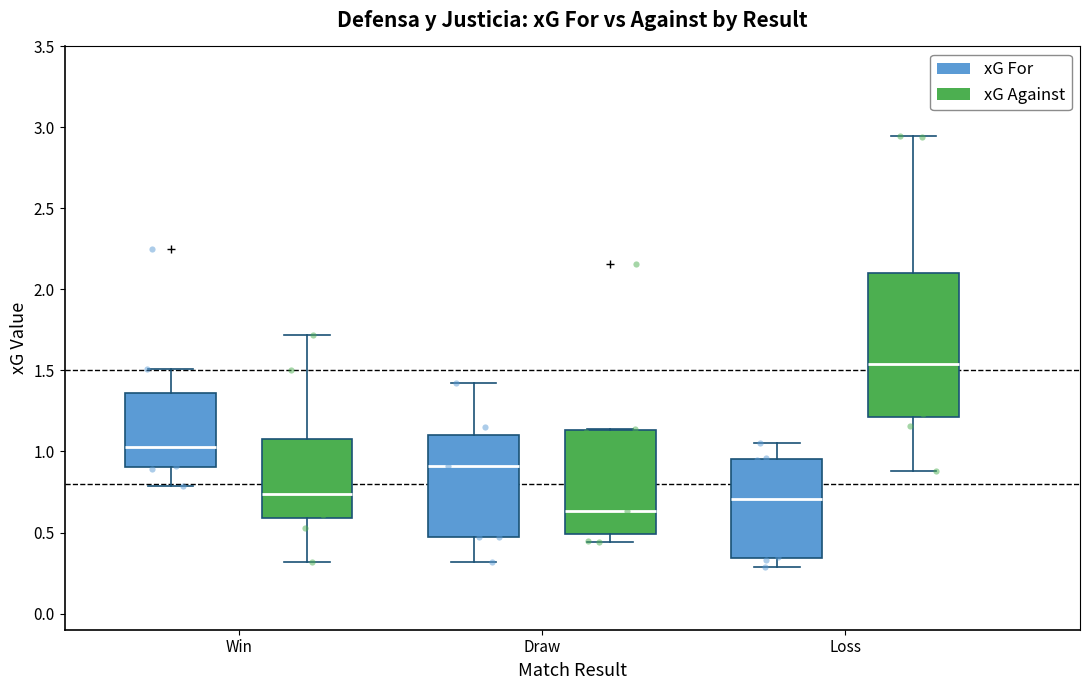

Reading left to right, transcribe this box plot: for each box, give where its median line is, the range the box spans, and where its two whiskers end, as read against the y-axis. The values are not printed on the chart, so give them approximately, as read against the axis.

Win (xG For): median 1.05, box 0.90 to 1.35, whiskers 0.80 to 1.50
Win (xG Against): median 0.75, box 0.60 to 1.10, whiskers 0.30 to 1.70
Draw (xG For): median 0.90, box 0.45 to 1.10, whiskers 0.30 to 1.40
Draw (xG Against): median 0.65, box 0.50 to 1.15, whiskers 0.45 to 1.15
Loss (xG For): median 0.70, box 0.35 to 0.95, whiskers 0.30 to 1.05
Loss (xG Against): median 1.55, box 1.20 to 2.10, whiskers 0.90 to 2.95